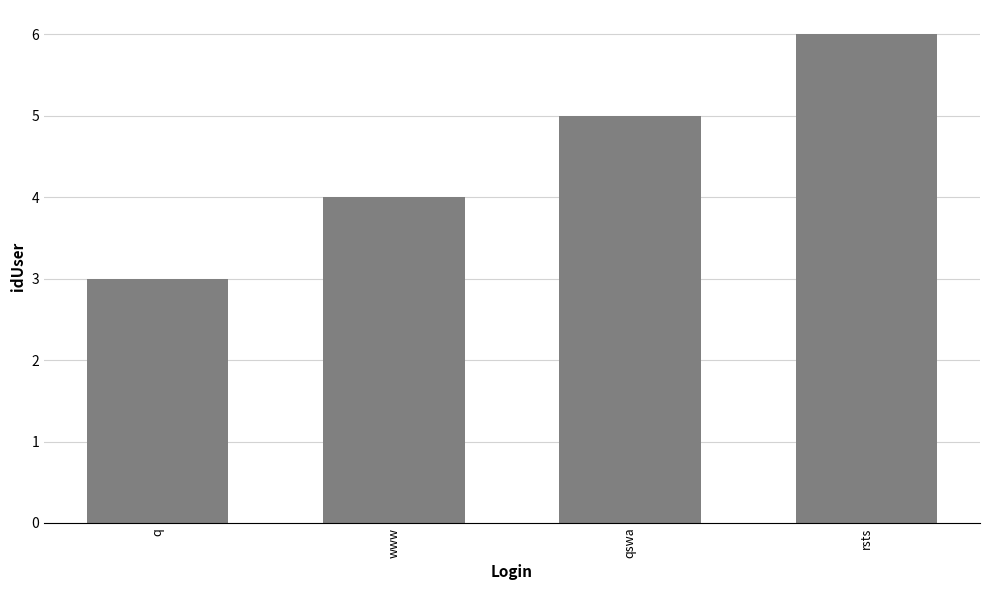

The value at qswa is 7. True or false?

False